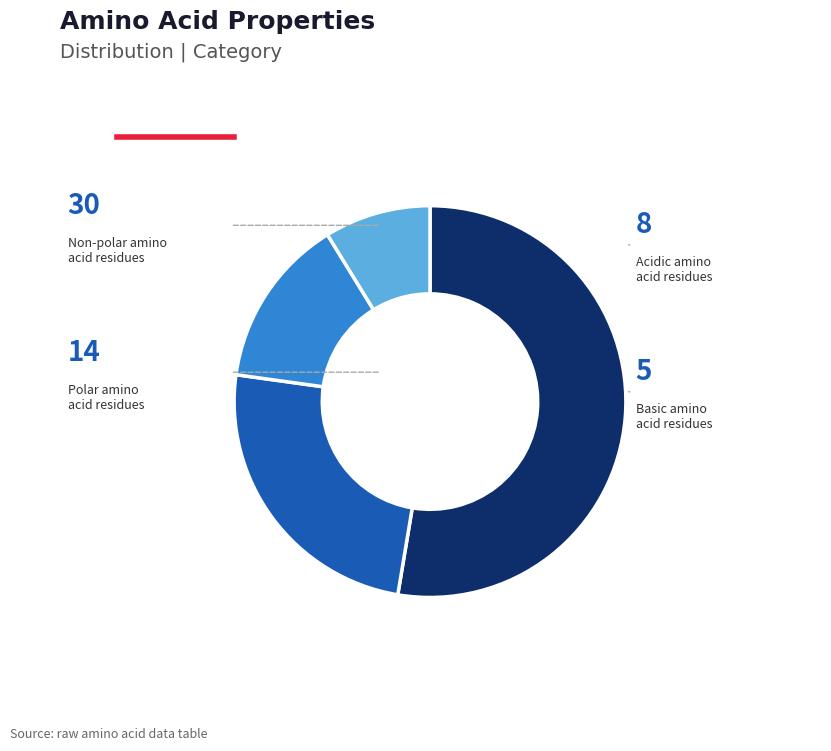

Does any single category account for the majority?

Yes